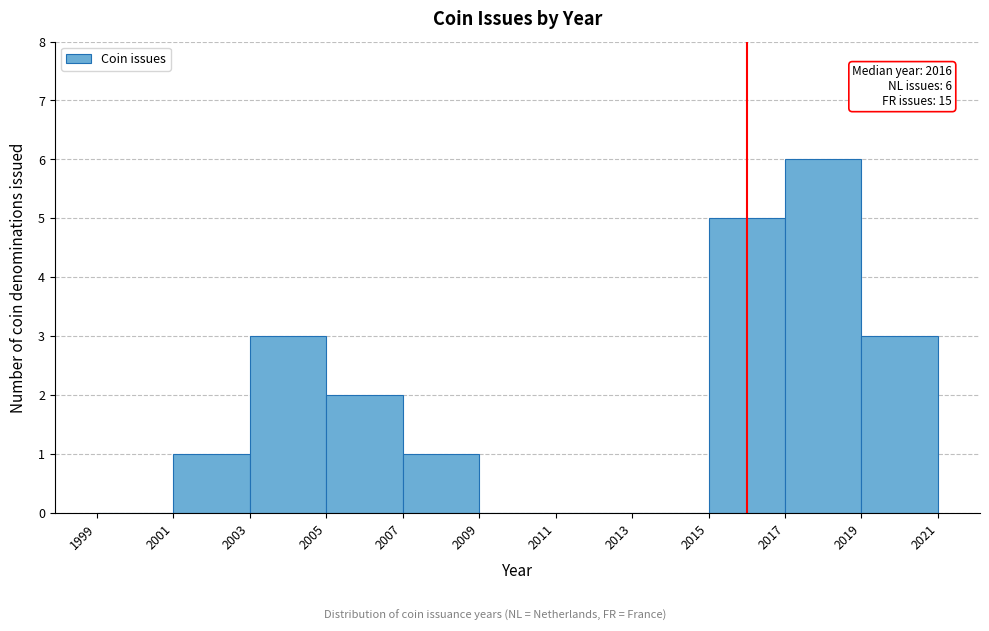

Which range on the x-axis has the tallest bar?

2017 to 2019